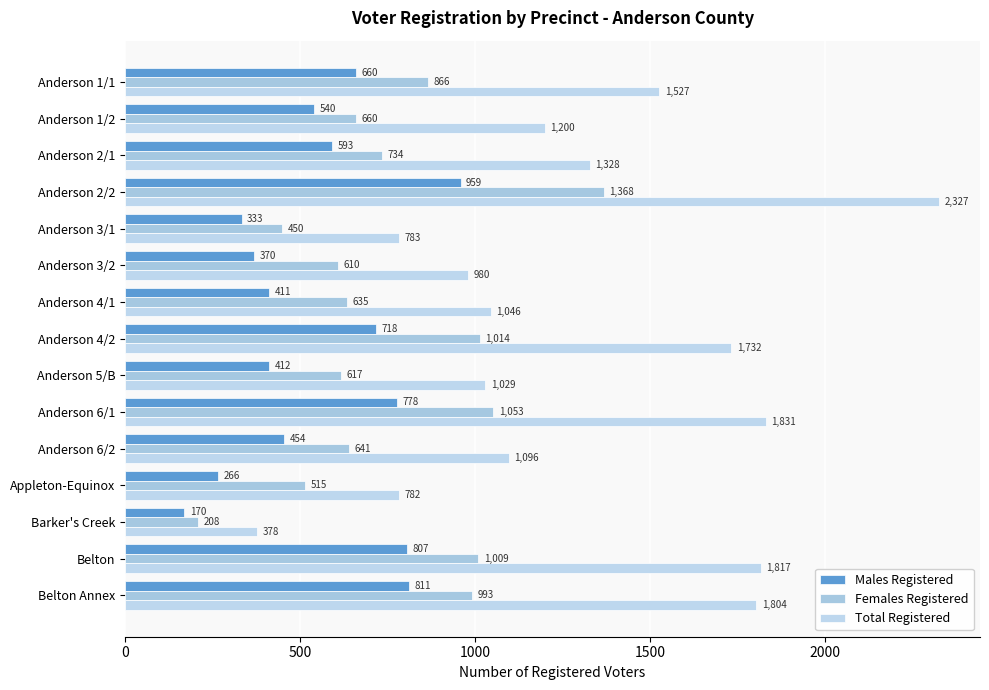

What position from the left is Anderson 6/1?

10